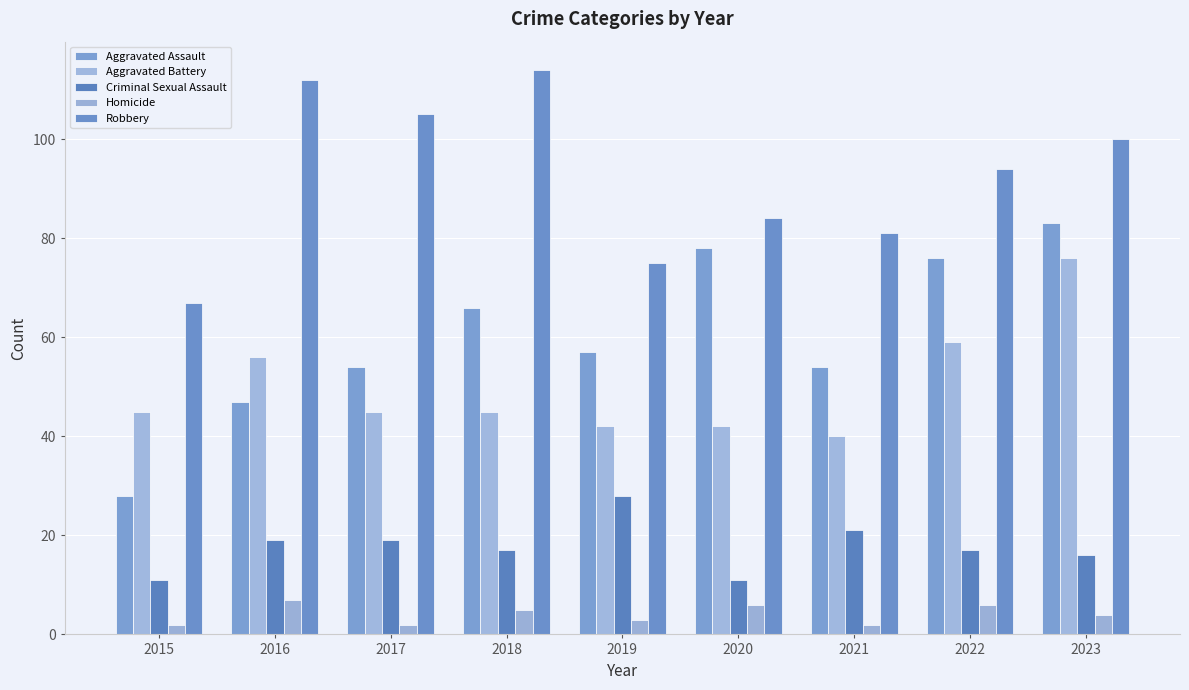

The Robbery series shows 50 at 2017. True or false?

False